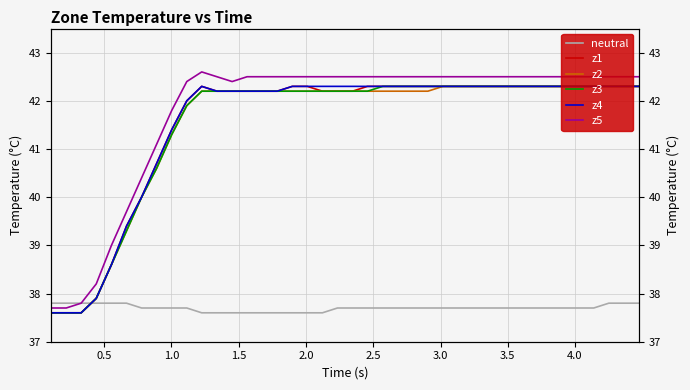

Does the chart display data point markers on the line(s)?

No